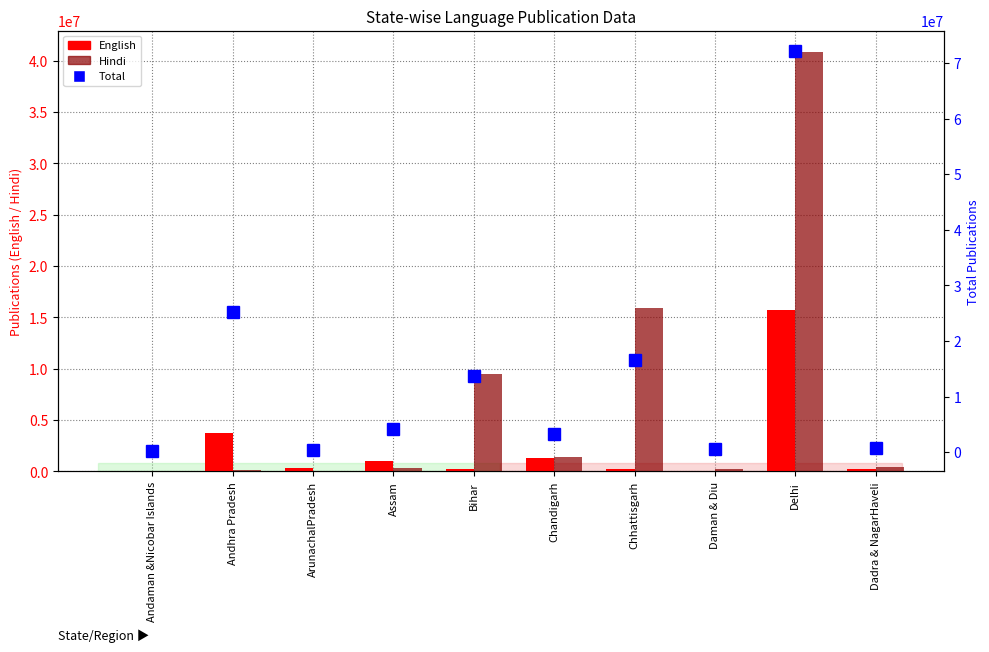

What is the average value of the English series?

2294868